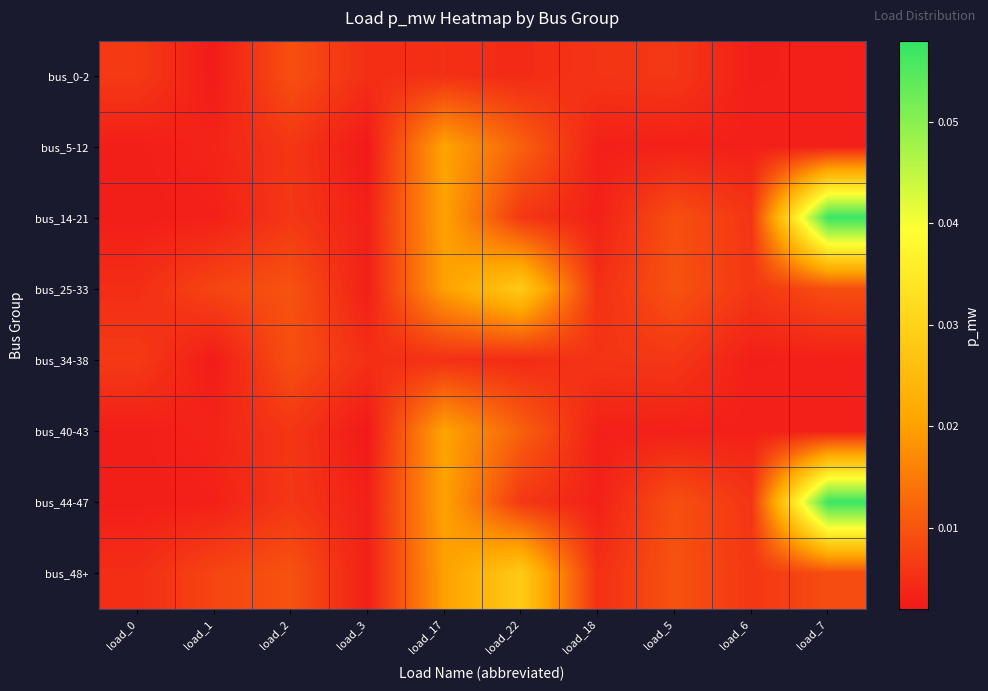

Reading left to right, transcribe all the data shown in this chart.

bus_0-2: load_0=0.0	load_1=0.0	load_2=0.0	load_3=0.0	load_17=0.0	load_22=0.0	load_18=0.0	load_5=0.0	load_6=0.0	load_7=0.0
bus_5-12: load_0=0.0	load_1=0.0	load_2=0.0	load_3=0.0	load_17=0.0	load_22=0.0	load_18=0.0	load_5=0.0	load_6=0.0	load_7=0.0
bus_14-21: load_0=0.0	load_1=0.0	load_2=0.0	load_3=0.0	load_17=0.0	load_22=0.0	load_18=0.0	load_5=0.0	load_6=0.0	load_7=0.1
bus_25-33: load_0=0.0	load_1=0.0	load_2=0.0	load_3=0.0	load_17=0.0	load_22=0.0	load_18=0.0	load_5=0.0	load_6=0.0	load_7=0.0
bus_34-38: load_0=0.0	load_1=0.0	load_2=0.0	load_3=0.0	load_17=0.0	load_22=0.0	load_18=0.0	load_5=0.0	load_6=0.0	load_7=0.0
bus_40-43: load_0=0.0	load_1=0.0	load_2=0.0	load_3=0.0	load_17=0.0	load_22=0.0	load_18=0.0	load_5=0.0	load_6=0.0	load_7=0.0
bus_44-47: load_0=0.0	load_1=0.0	load_2=0.0	load_3=0.0	load_17=0.0	load_22=0.0	load_18=0.0	load_5=0.0	load_6=0.0	load_7=0.1
bus_48+: load_0=0.0	load_1=0.0	load_2=0.0	load_3=0.0	load_17=0.0	load_22=0.0	load_18=0.0	load_5=0.0	load_6=0.0	load_7=0.0